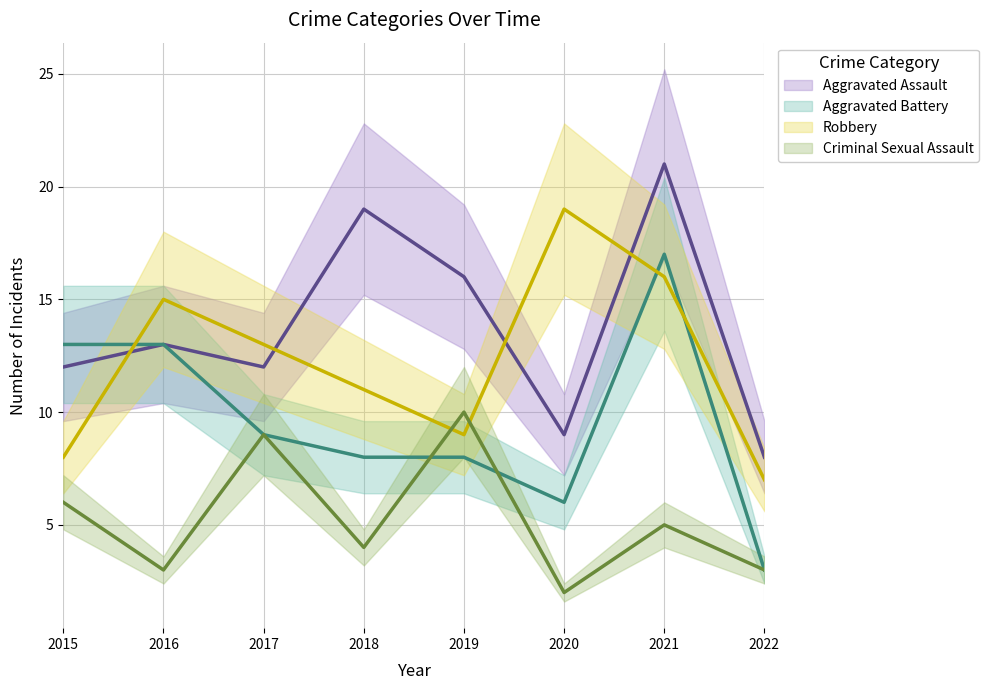

Count the number of categories in the chart.

8